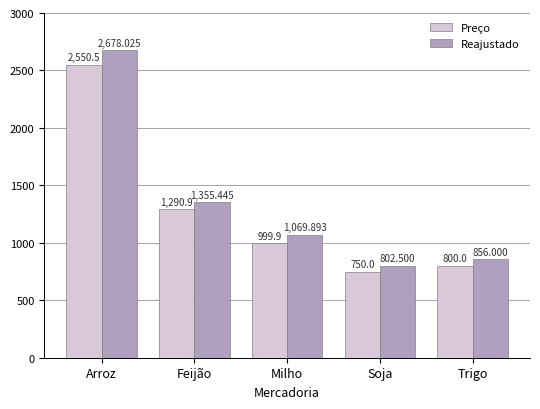

What is the spread (max minus min) of values at Soja?

52.5